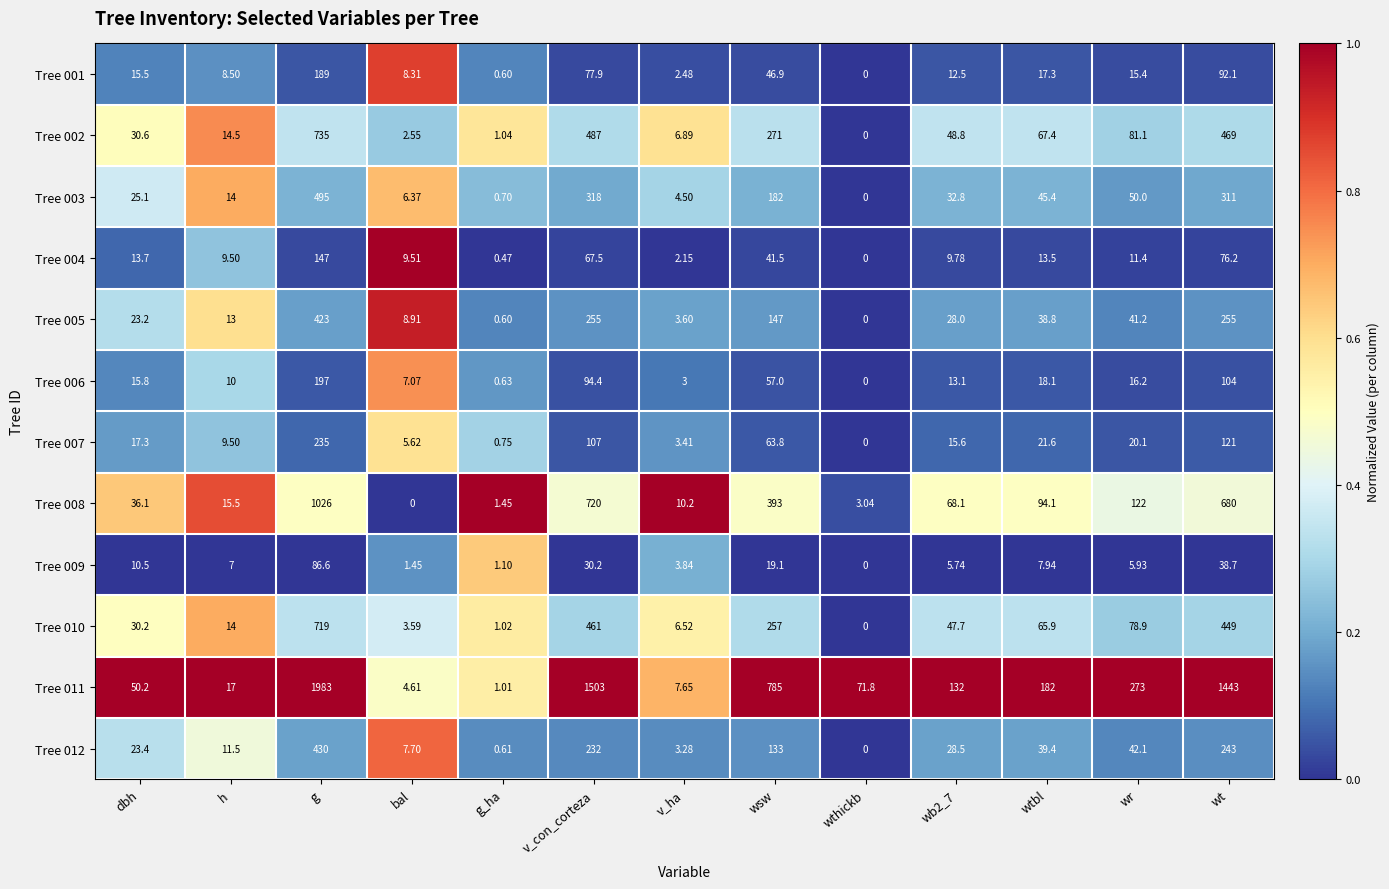

At which label does Tree 012 first exceed 28?

g